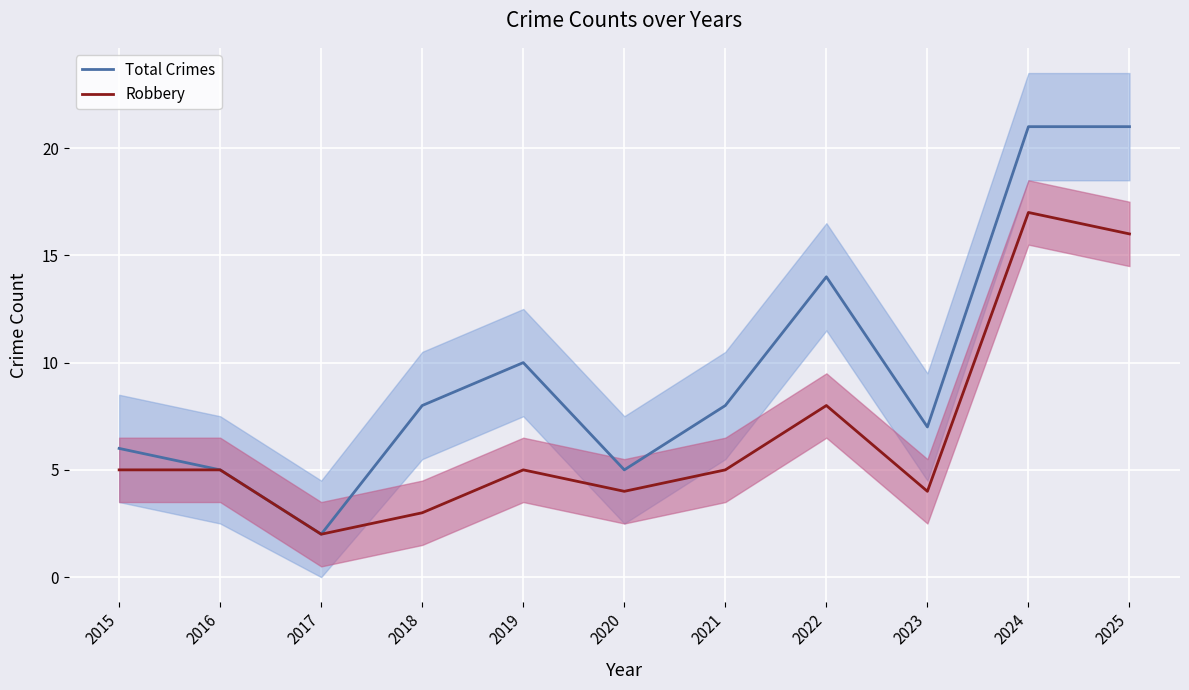

Which series has the largest total across all categories?

Total Crimes